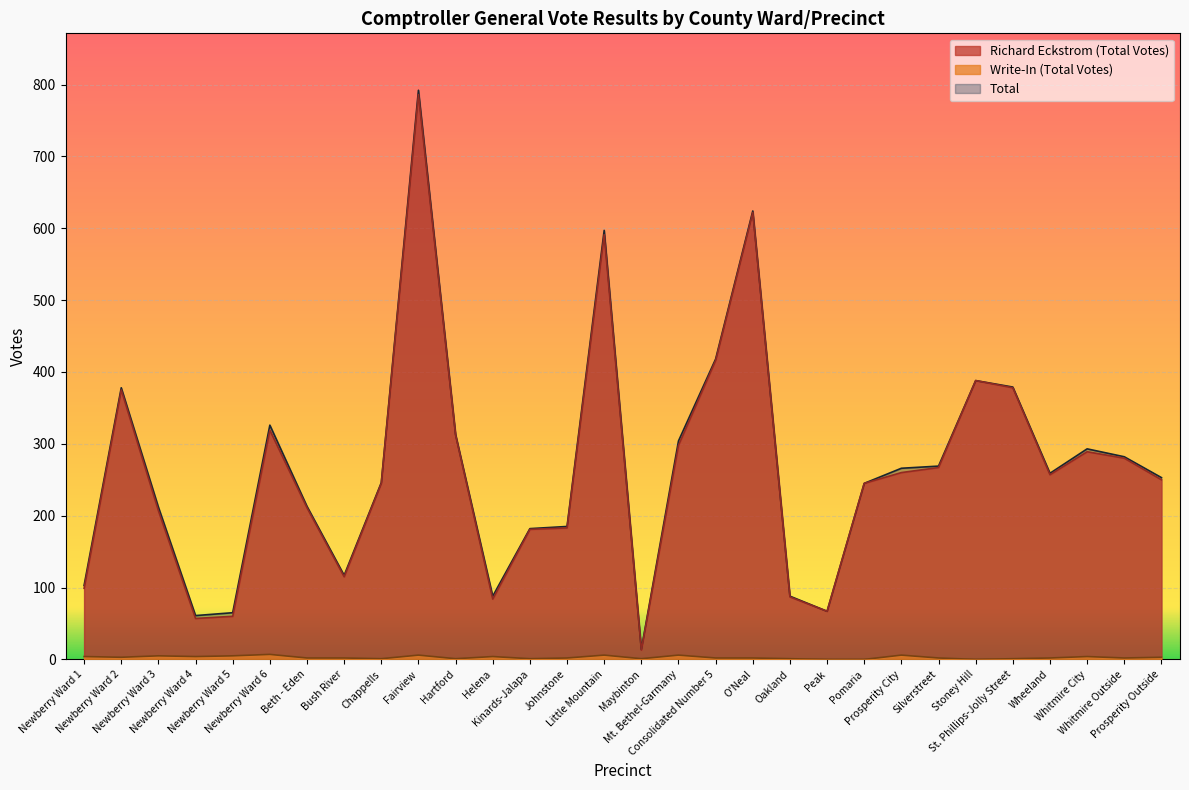

Which series has the widest spread of values?

Total